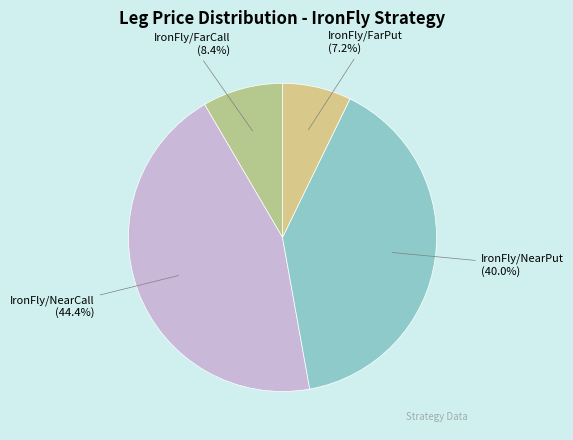

Which category has the biggest portion of the pie?

IronFly/NearCall